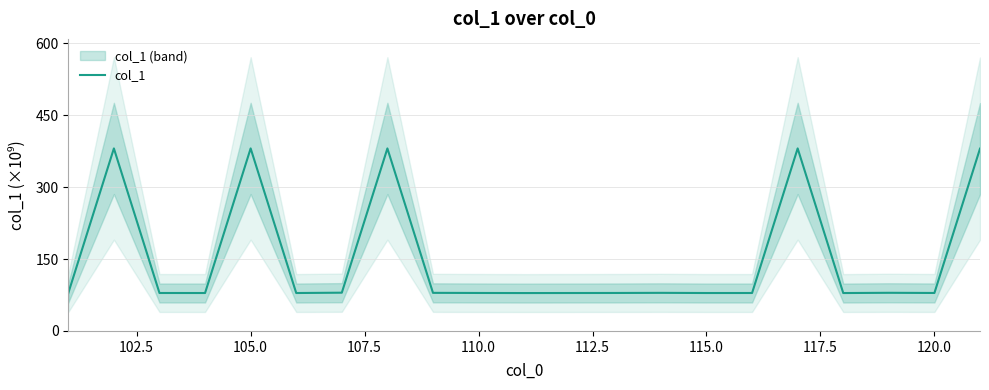

Does the chart have visible grid lines?

Yes